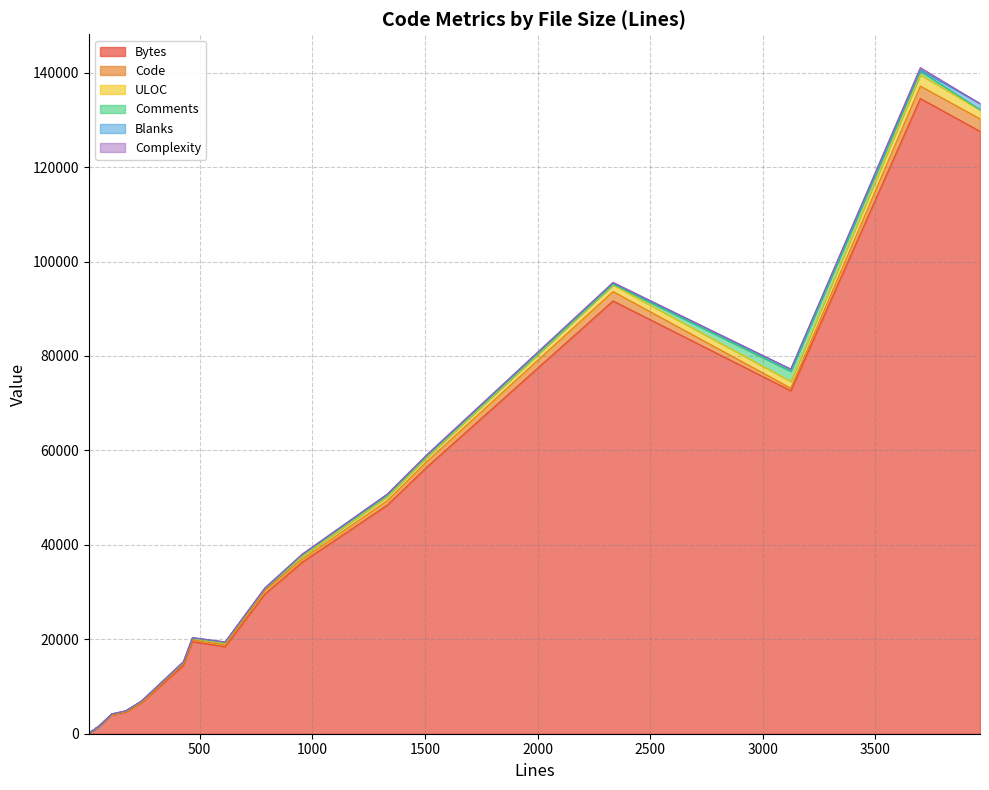

What is the difference between the maximum and second lowest values in the Bytes series?

133894